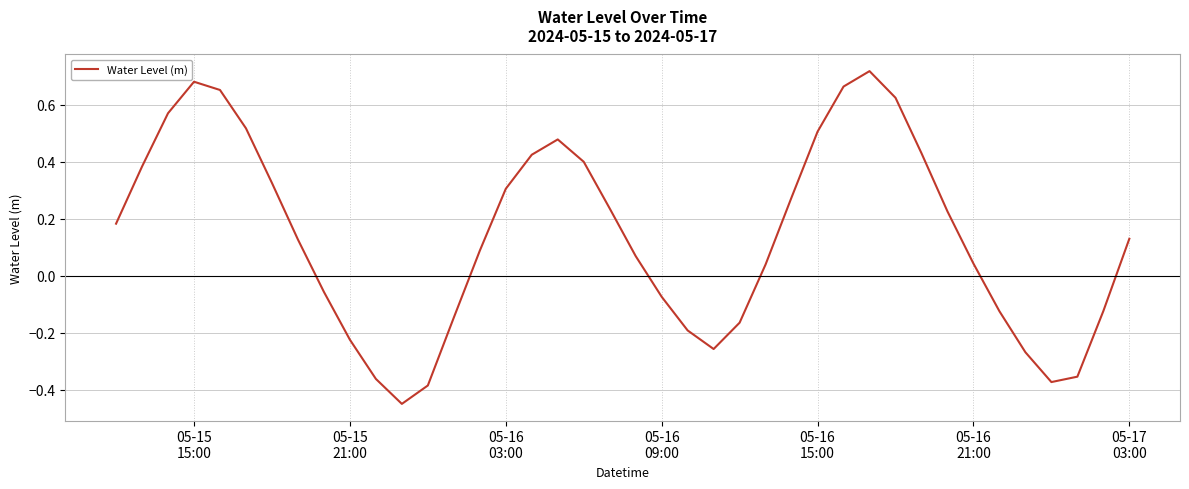

What is the difference between the maximum and minimum values?

1.2